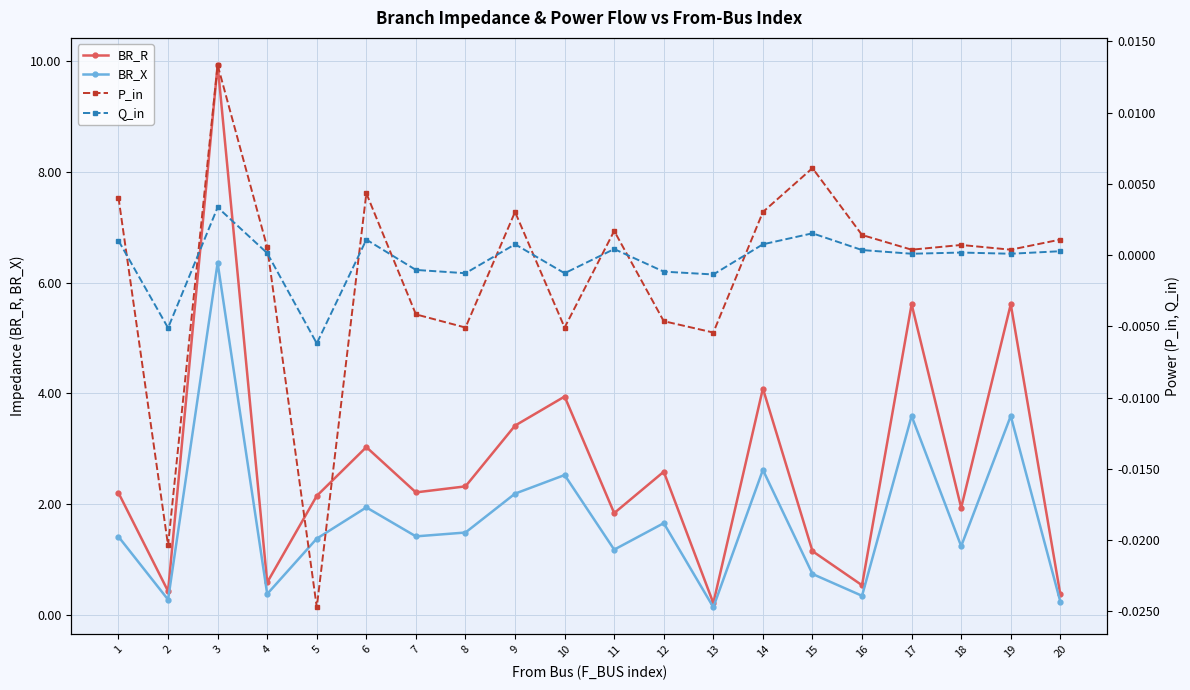

Which category has the lowest value across all series?

5